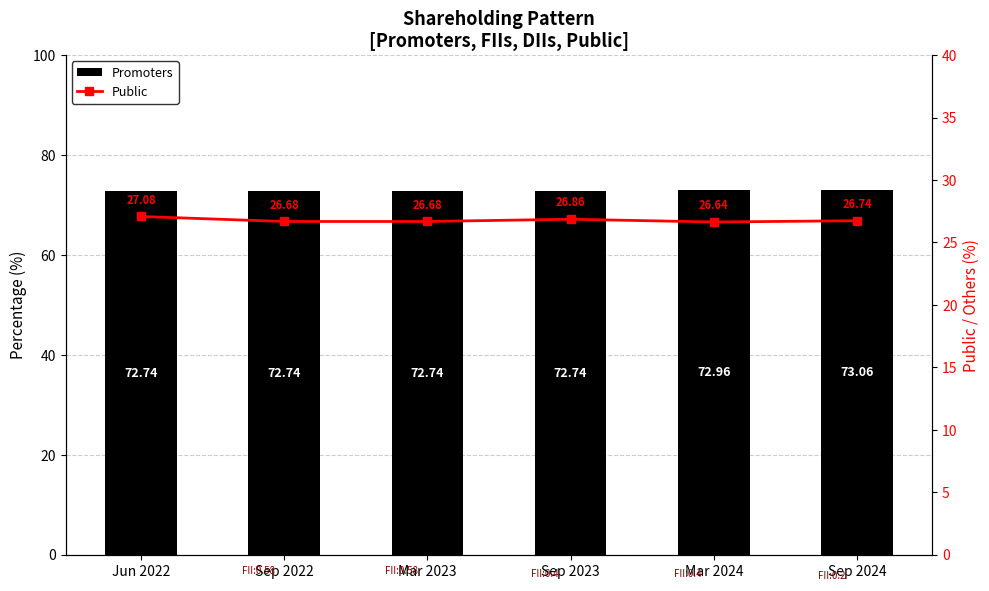

How many groups of bars are there?

6